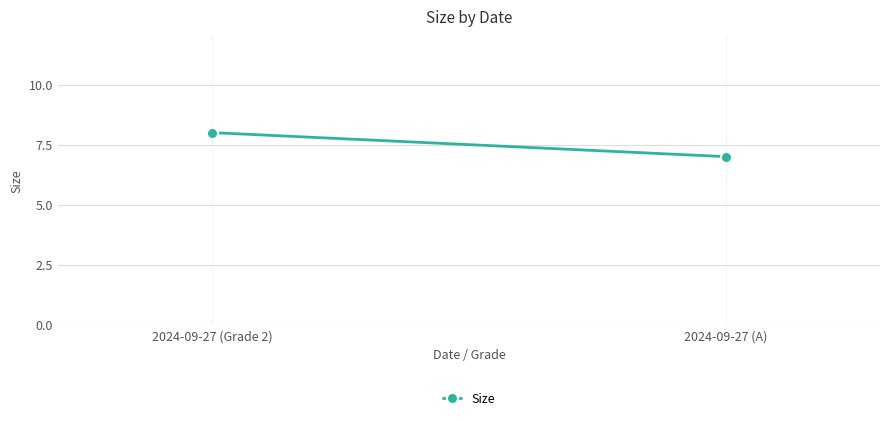

What is the change in value from 2024-09-27 (Grade 2) to 2024-09-27 (A)?

-1